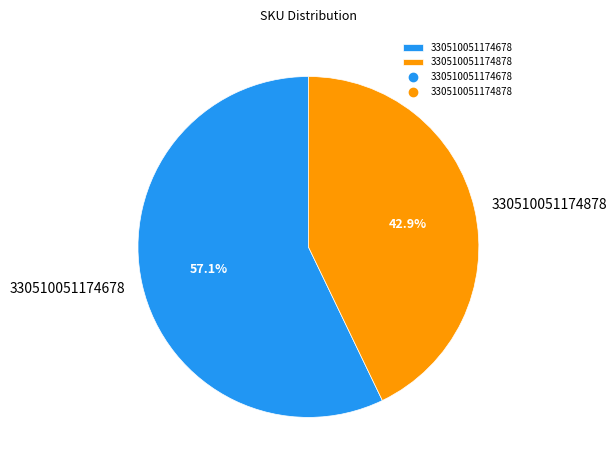

How many segments does this pie chart have?

2